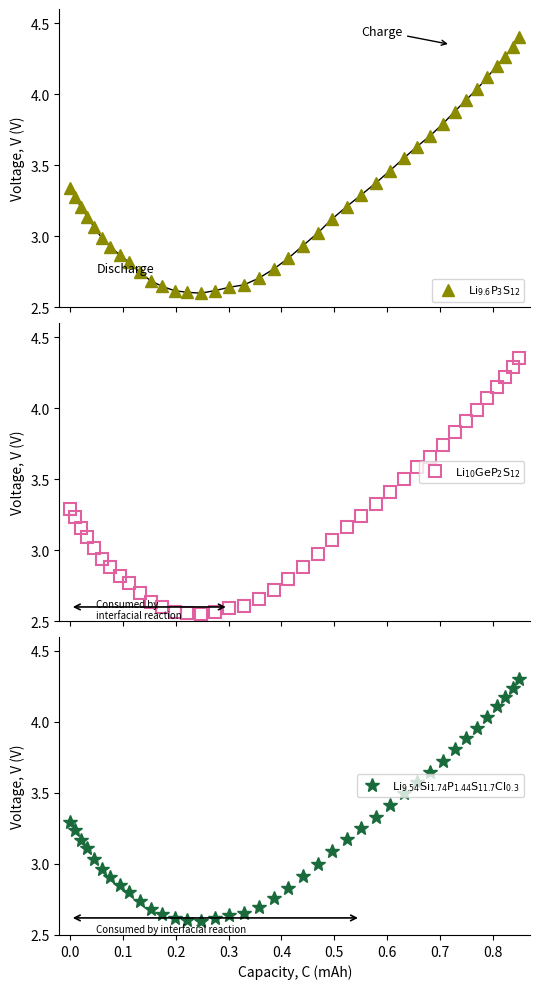

True or false: $\mathrm{Li_{9.54}Si_{1.74}P_{1.44}S_{11.7}Cl_{0.3}}$ has more than 1 points higher than both neighbors.

False